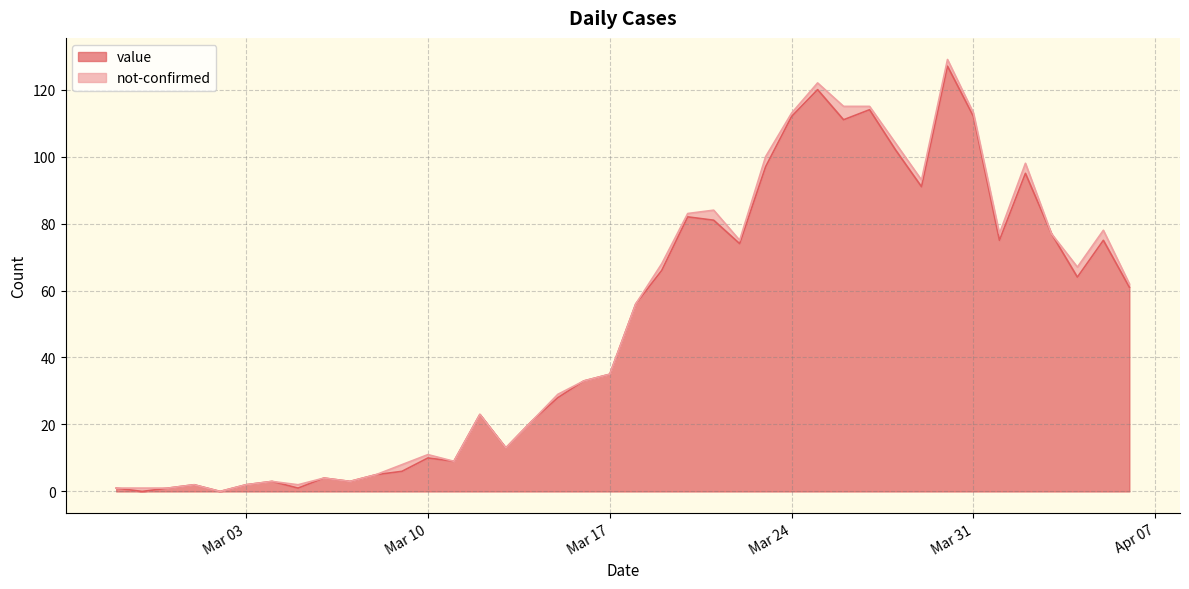

What is the average value?

50